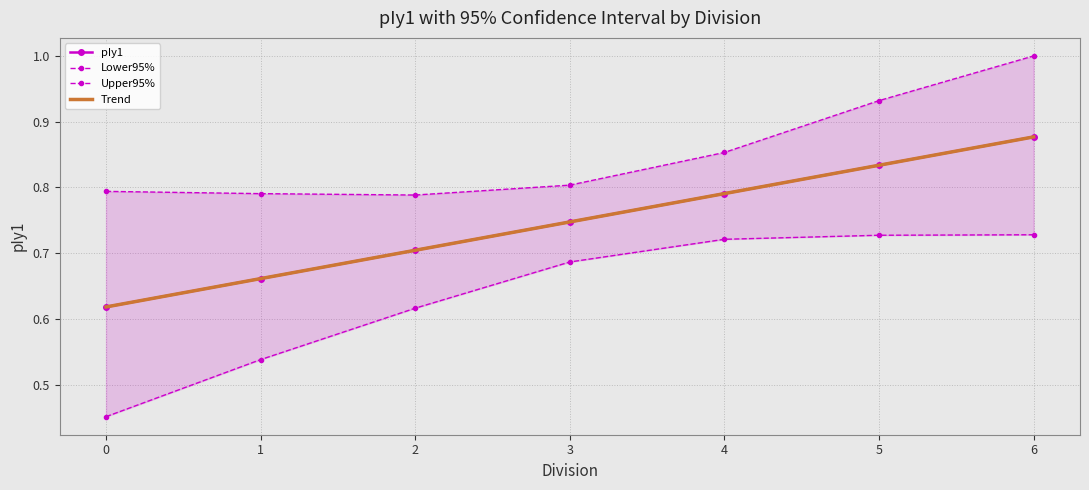

At which label does Lower95% reach its peak?

6